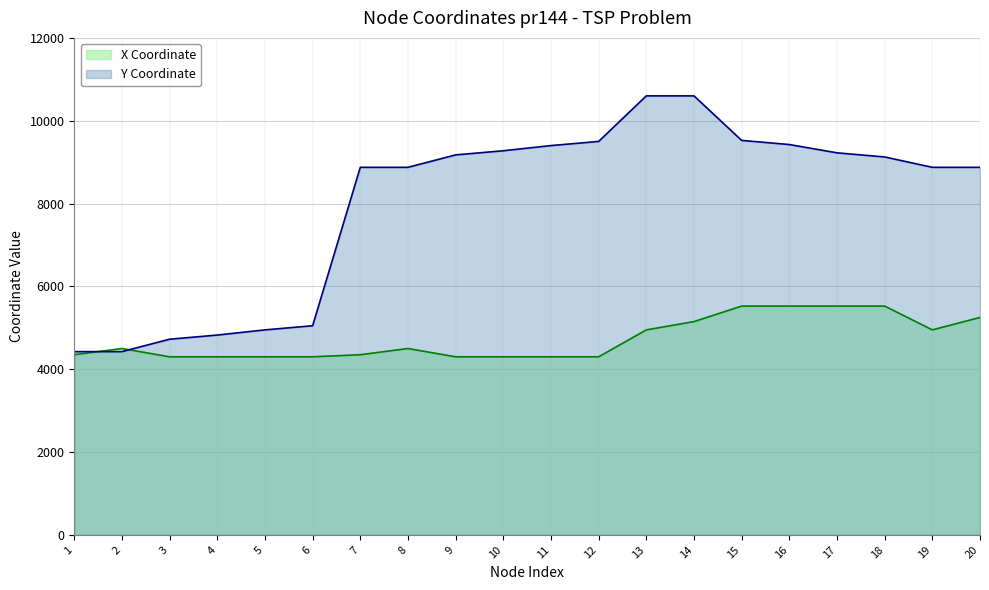

Which label corresponds to the largest value in the chart?

13